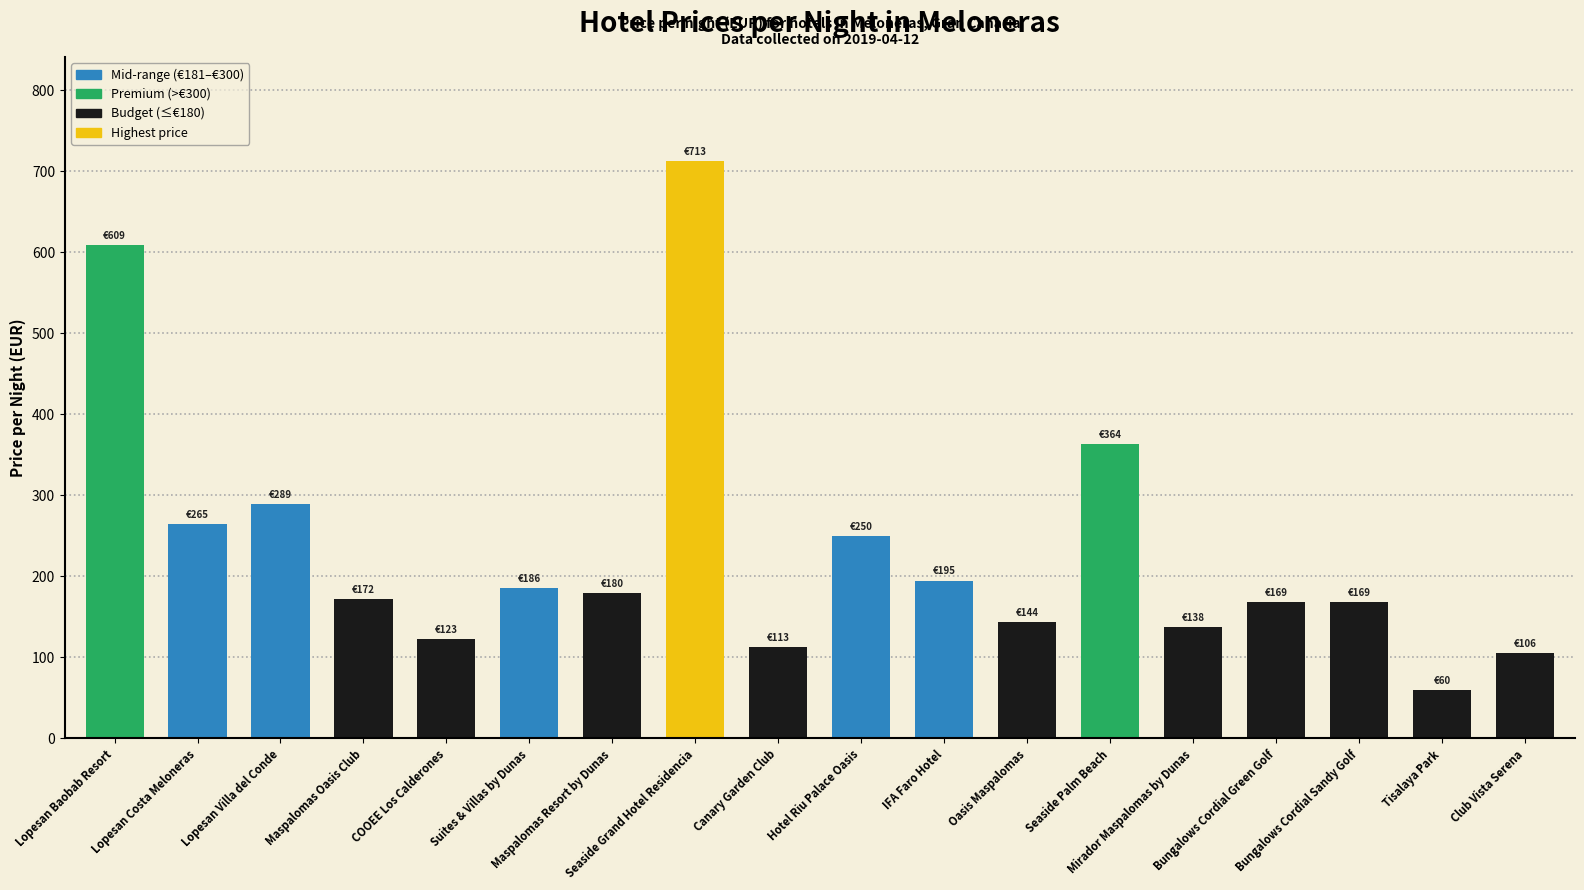

What is the label of the 1st bar from the left?

Lopesan Baobab Resort